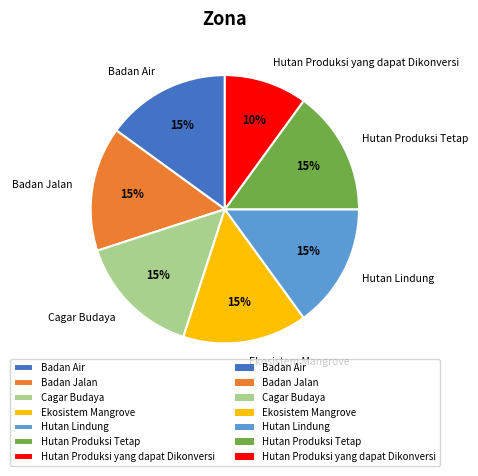

True or false: Hutan Produksi Tetap accounts for 15% of the total.

True